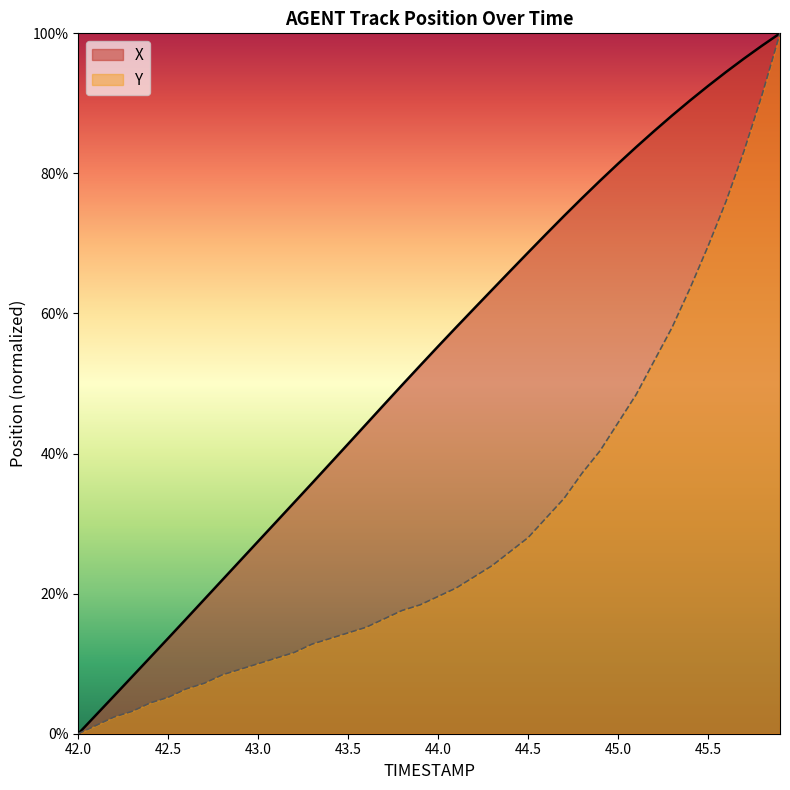

True or false: Y has more than 2 interior local peaks.

False